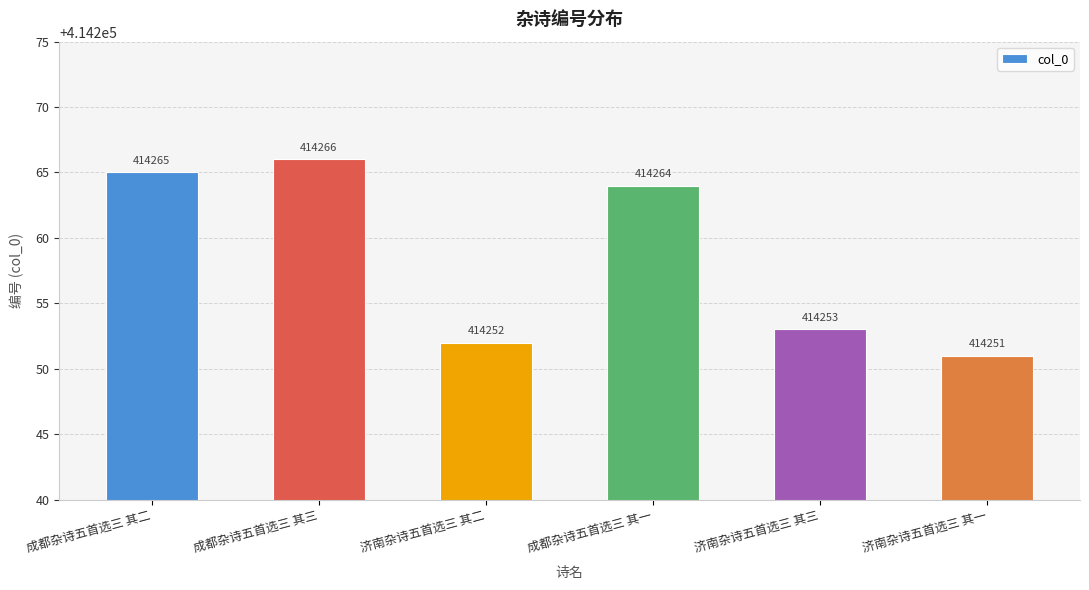

What is the change in value from 成都杂诗五首选三 其二 to 济南杂诗五首选三 其二?

-13